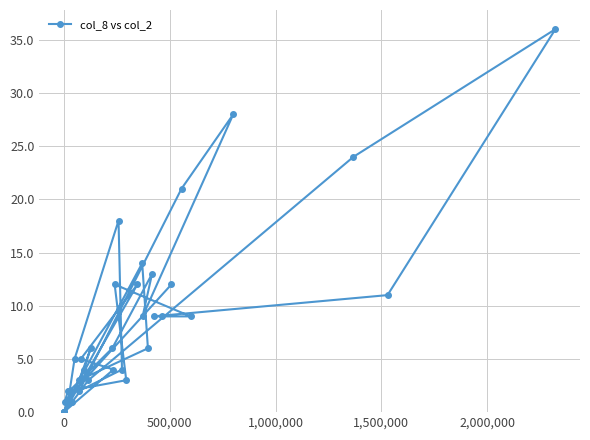

What is the average value?

7